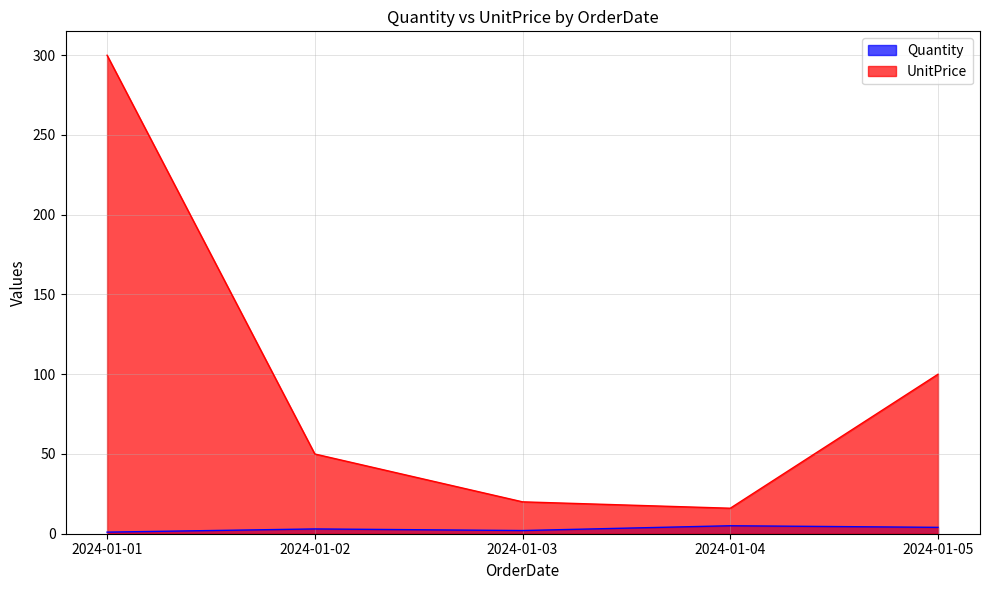

True or false: Quantity has a value of 1.3 at 2024-01-01.

False